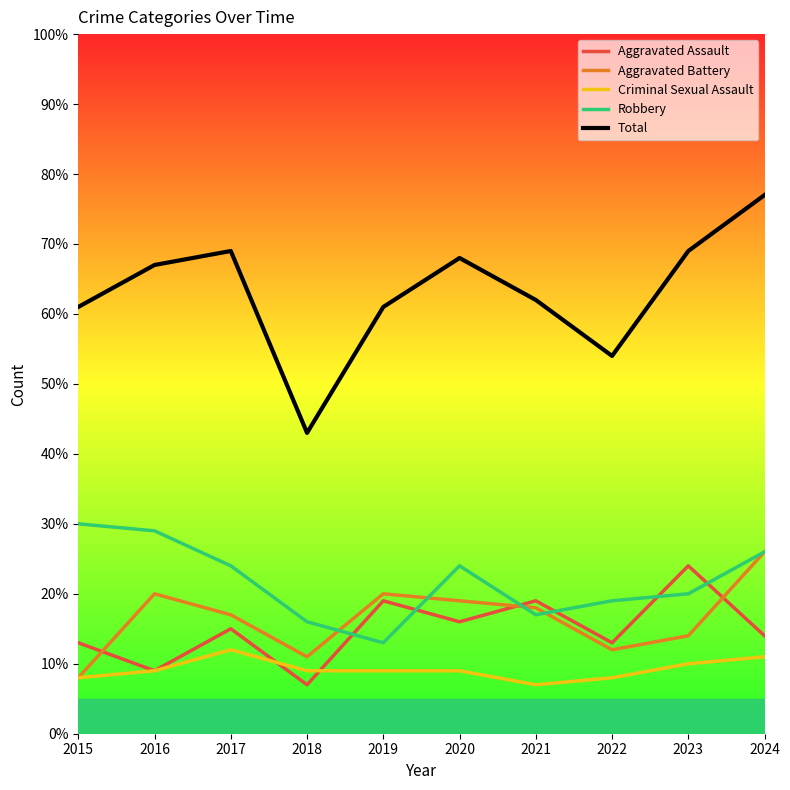

How many lines are shown in the chart?

5